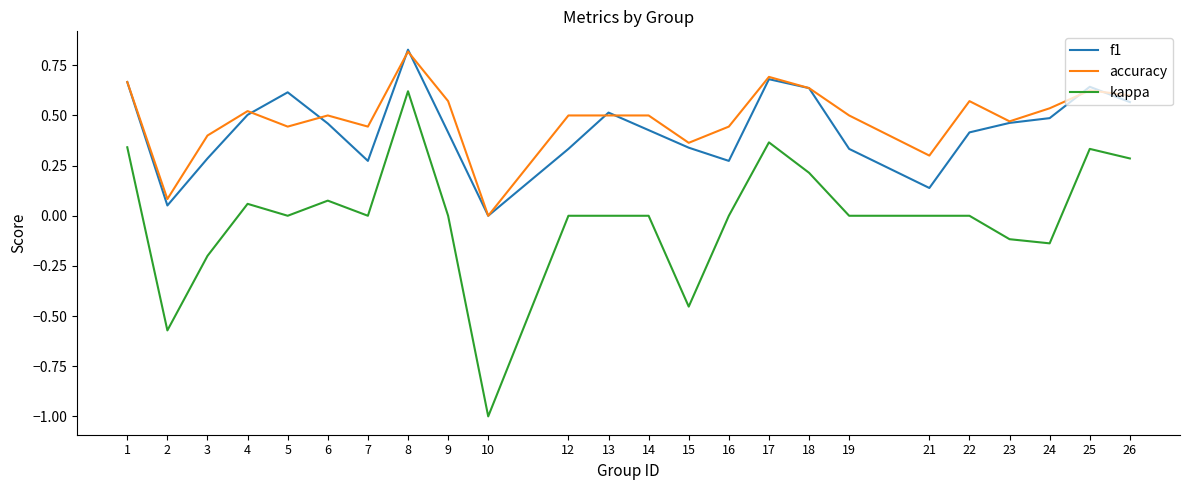

At 9, list the series in order from smallest to largest.

kappa, f1, accuracy